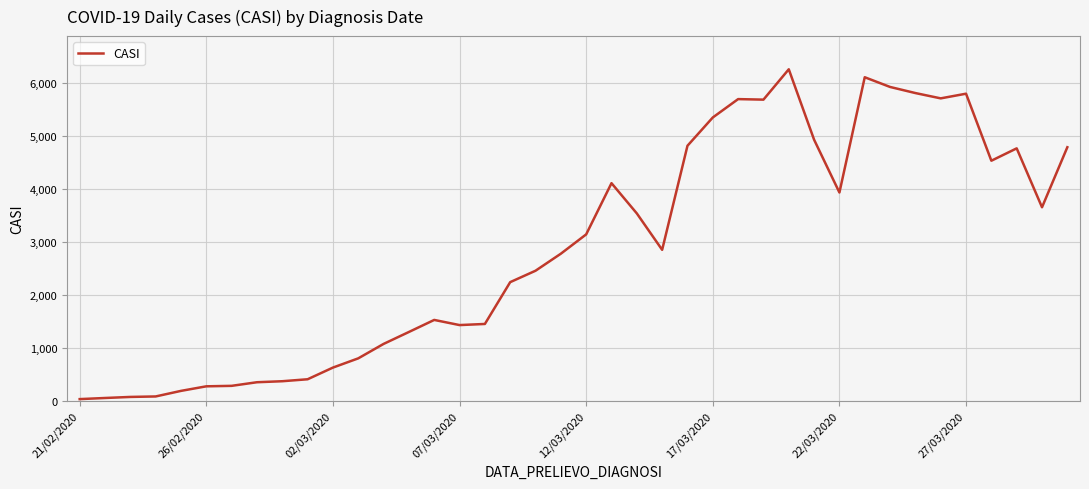

What is the difference between the maximum and minimum values?

6215